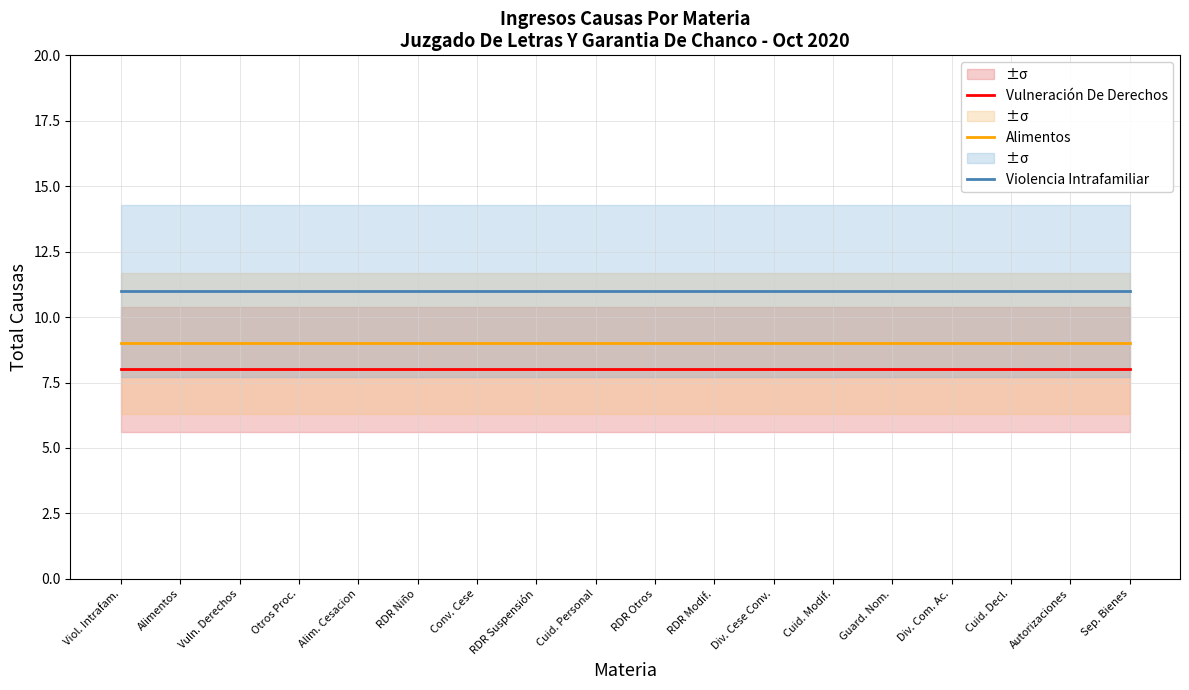

True or false: Violencia Intrafamiliar and Vulneración De Derechos intersect in this chart.

False